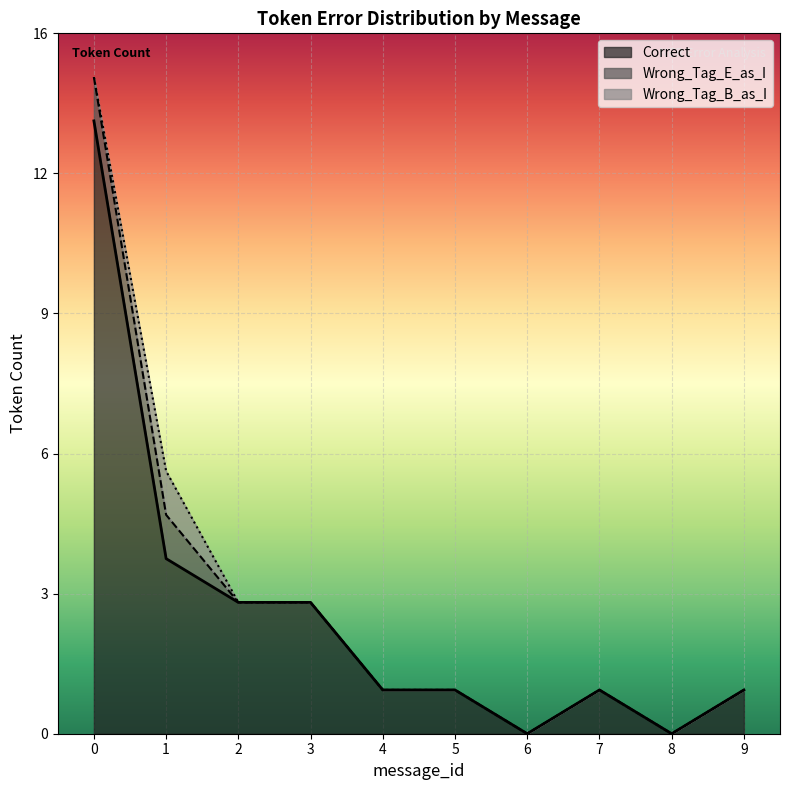

List the labels in order of Wrong_Tag_B_as_I value, largest first.

1, 0, 2, 3, 4, 5, 6, 7, 8, 9